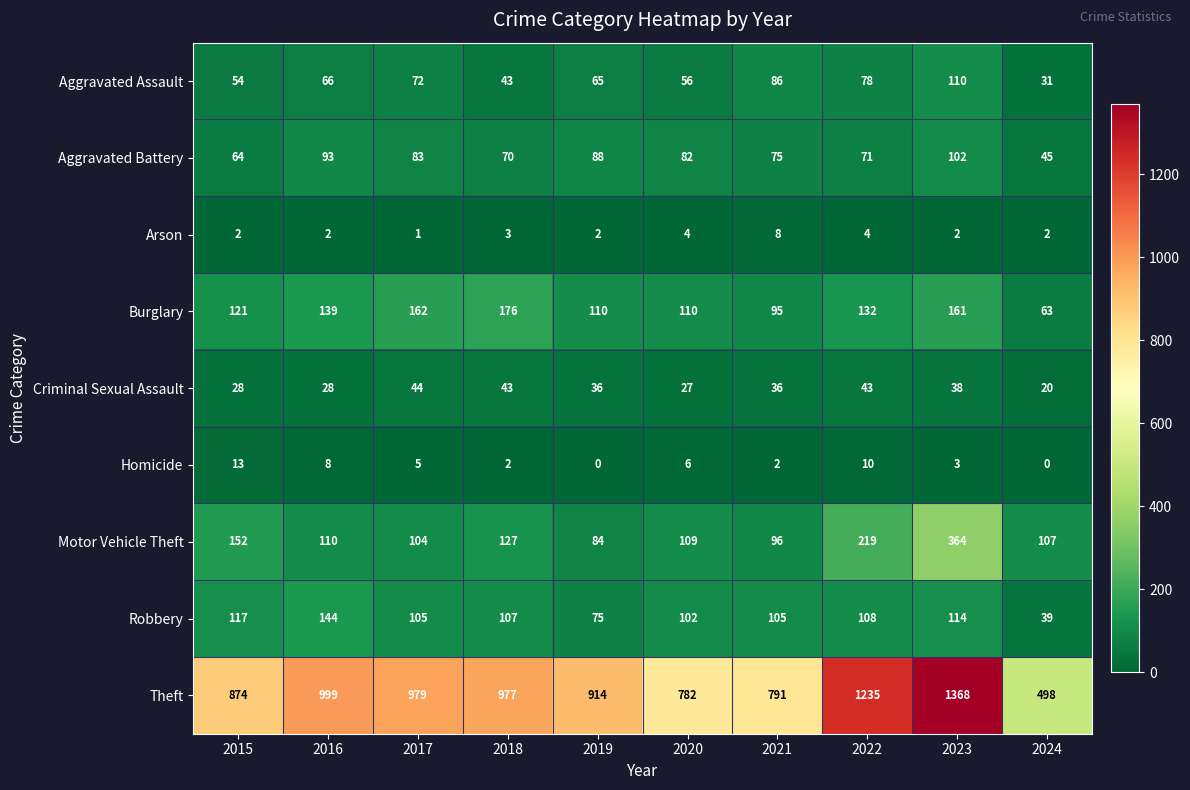

Which label corresponds to the largest value in the chart?

2023